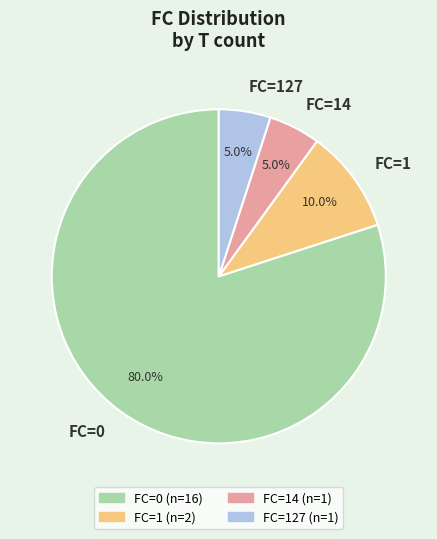

How many slices are in this pie chart?

4